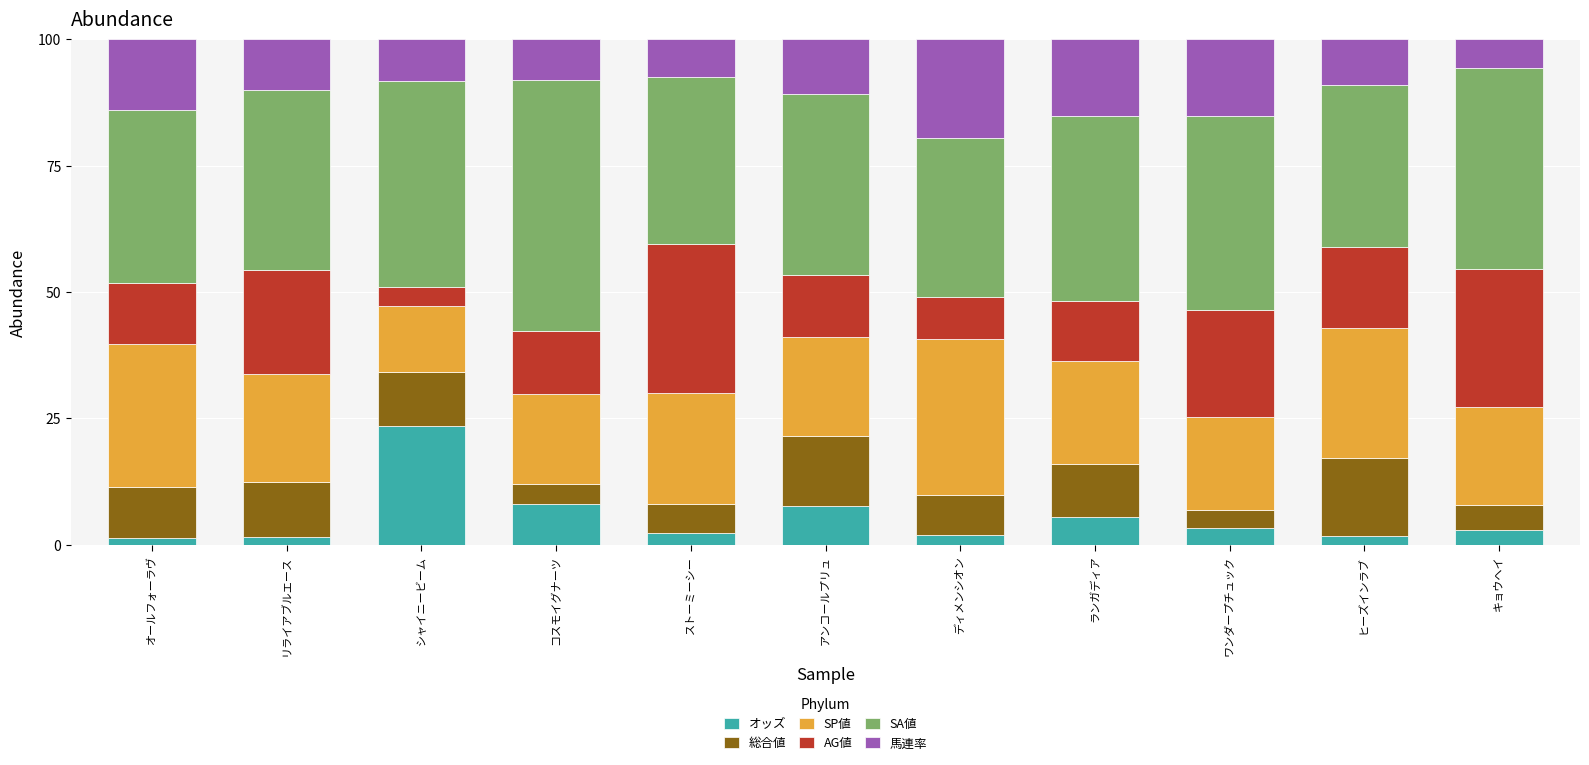

What is the total value across all series at ストーミーシー?

100.0